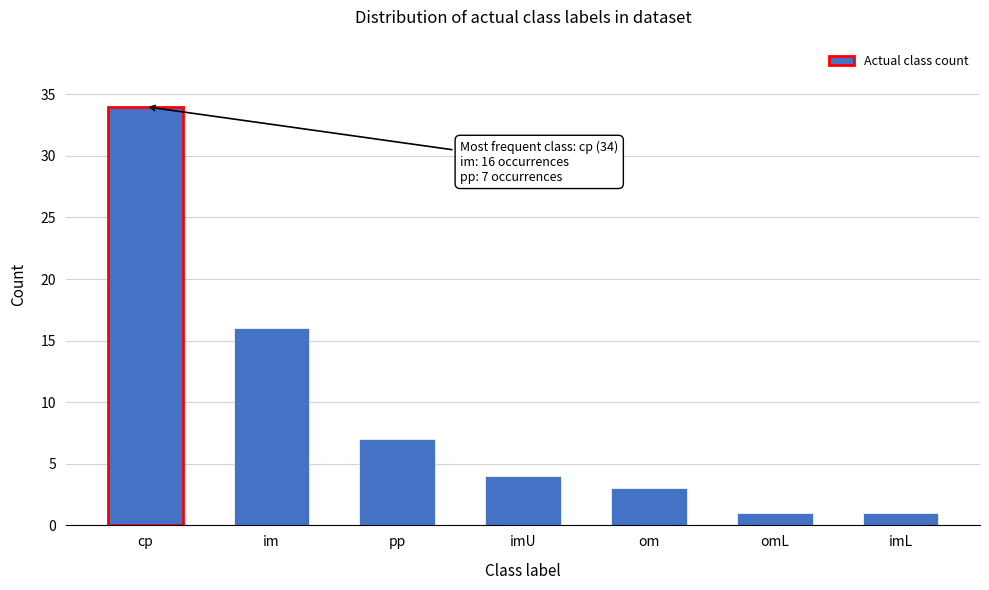

Reading left to right, what are all the values shown in this chart?

cp=34	im=16	pp=7	imU=4	om=3	omL=1	imL=1